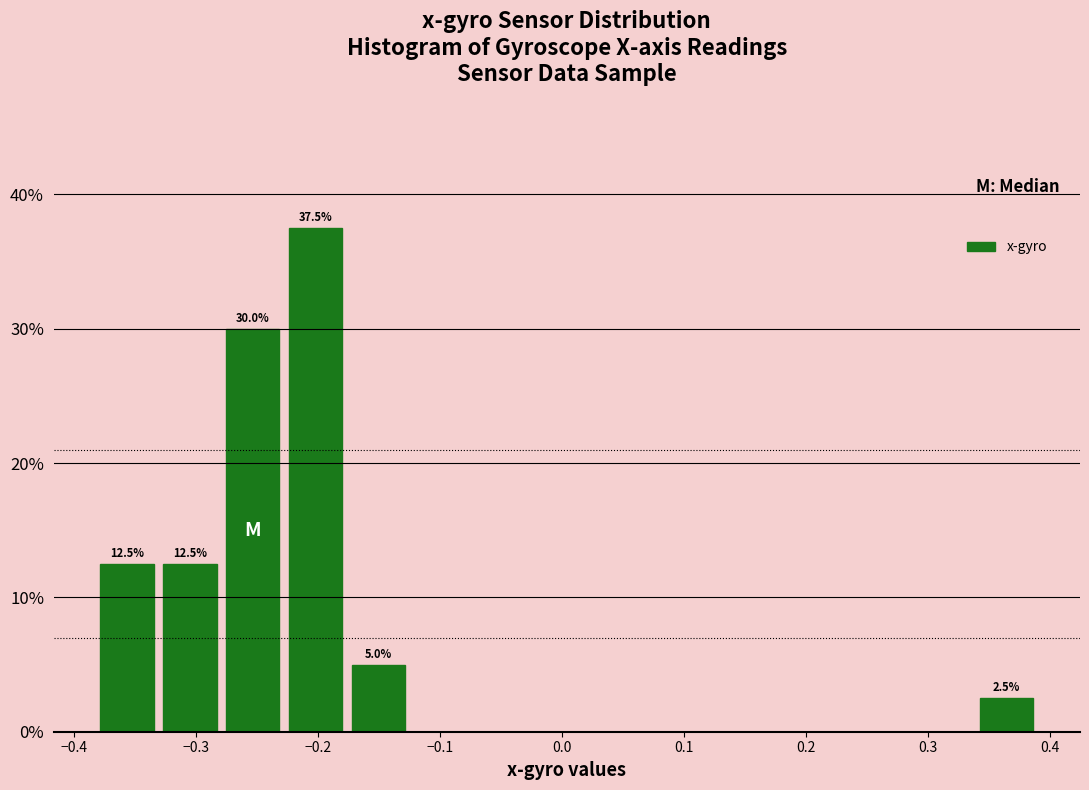

Over which range of the x-axis is the bar tallest?

-0.23 to -0.18